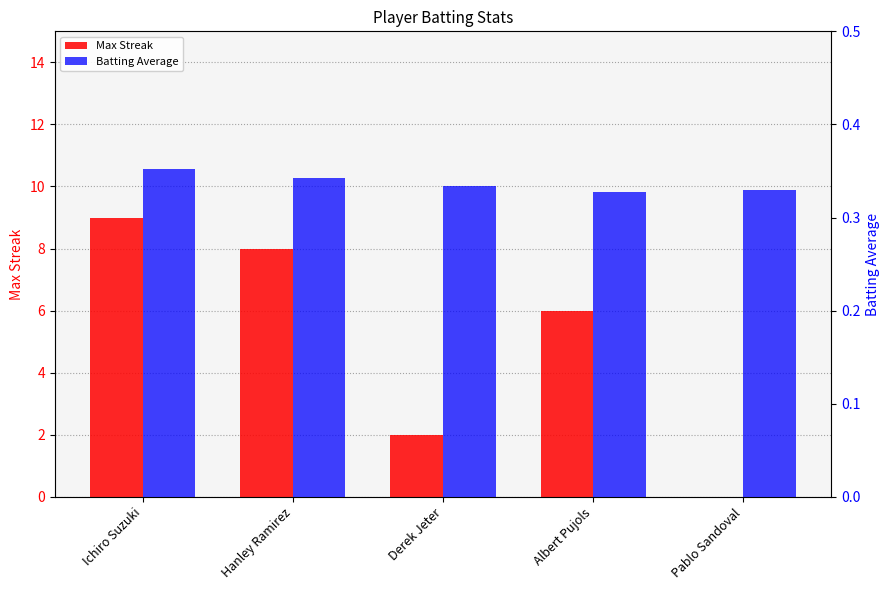

Reading right to left, what are all the values shown in this chart?

Max Streak: Pablo Sandoval=0.0	Albert Pujols=6.0	Derek Jeter=2.0	Hanley Ramirez=8.0	Ichiro Suzuki=9.0
Batting Average: Pablo Sandoval=0.3	Albert Pujols=0.3	Derek Jeter=0.3	Hanley Ramirez=0.3	Ichiro Suzuki=0.4